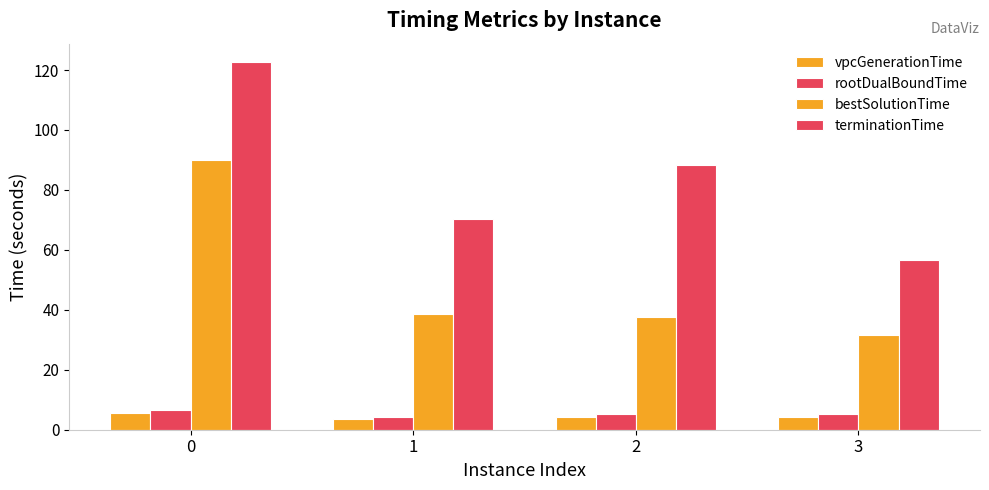

How many bars are there in total?

16